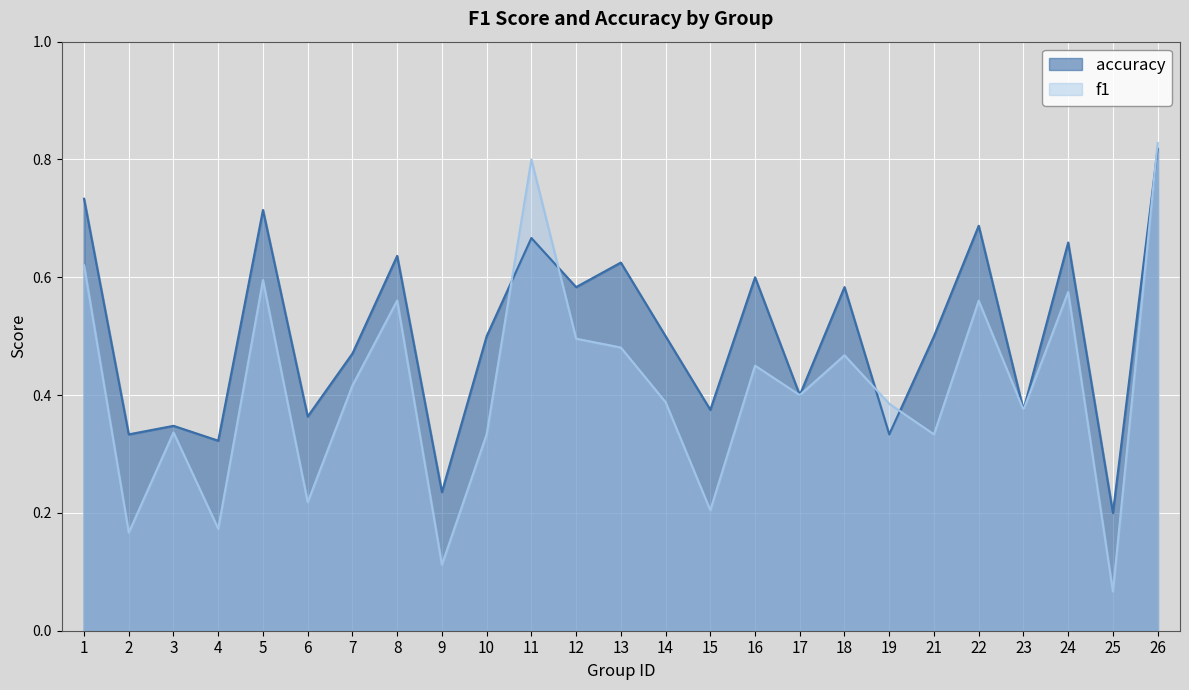

What is the value of the f1 point at the 1st from the left?

0.6